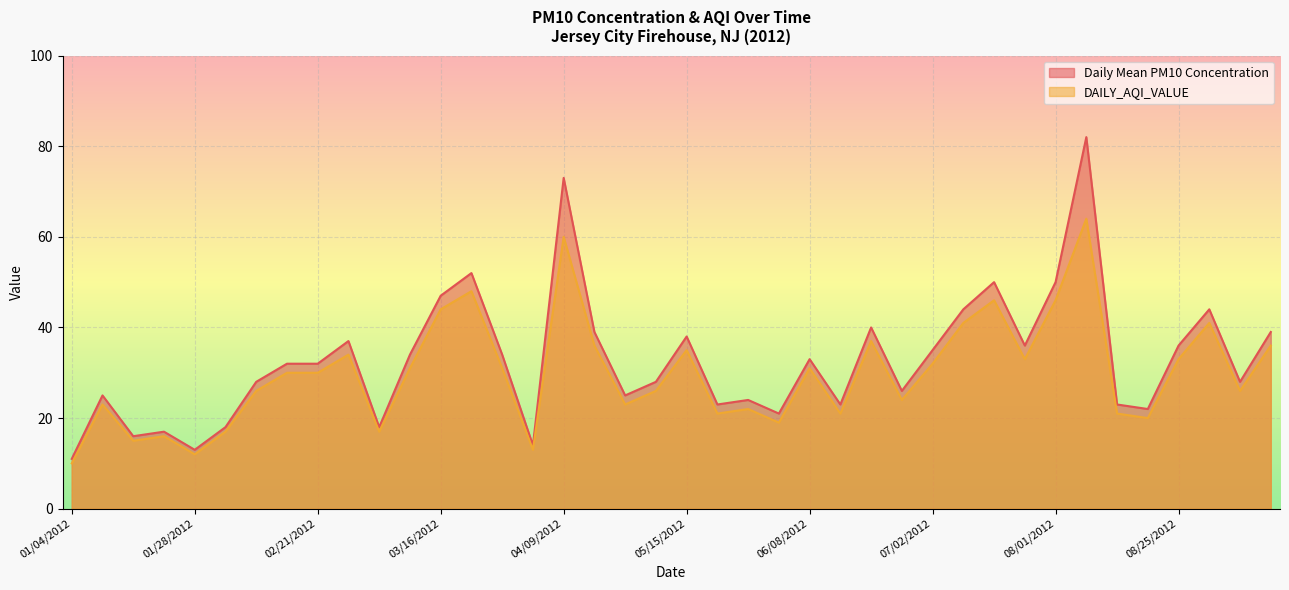

Where does the DAILY_AQI_VALUE series first go above 30?

02/27/2012